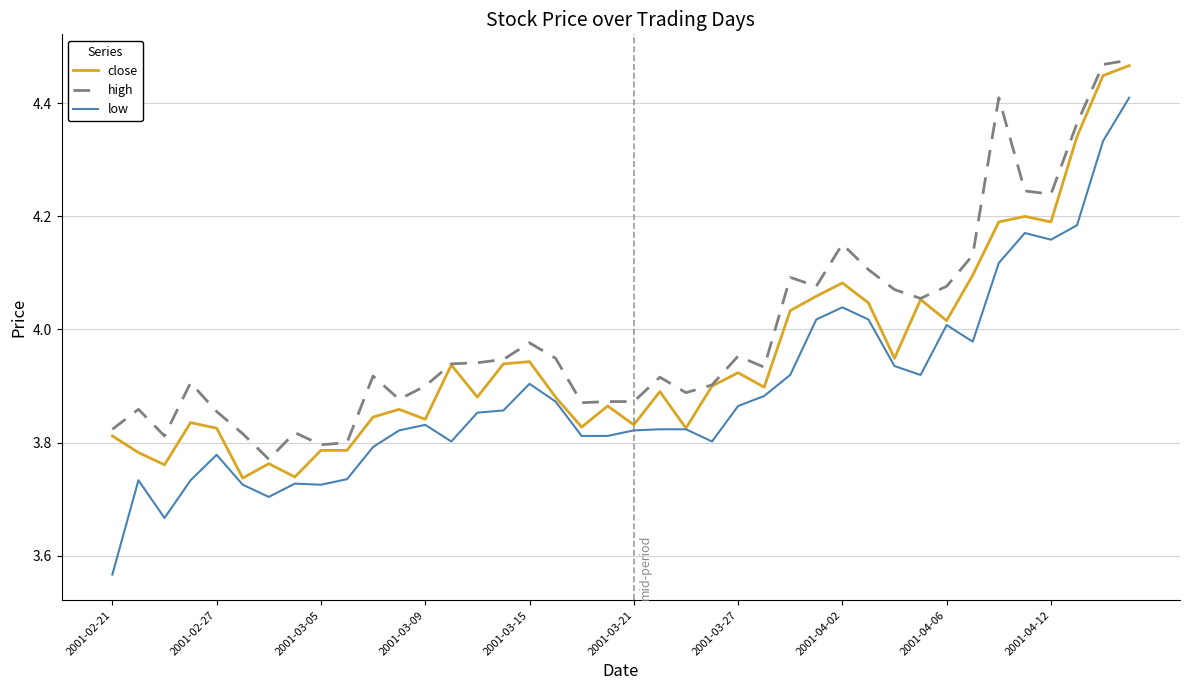

True or false: low and high cross at least once.

False